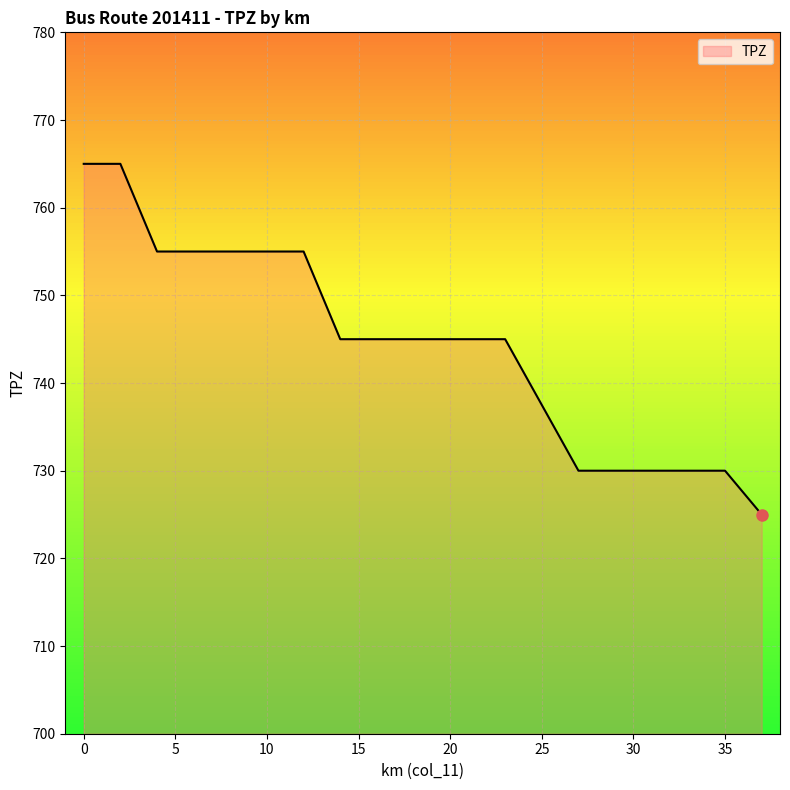

True or false: the data shows 1005 at 31.

False